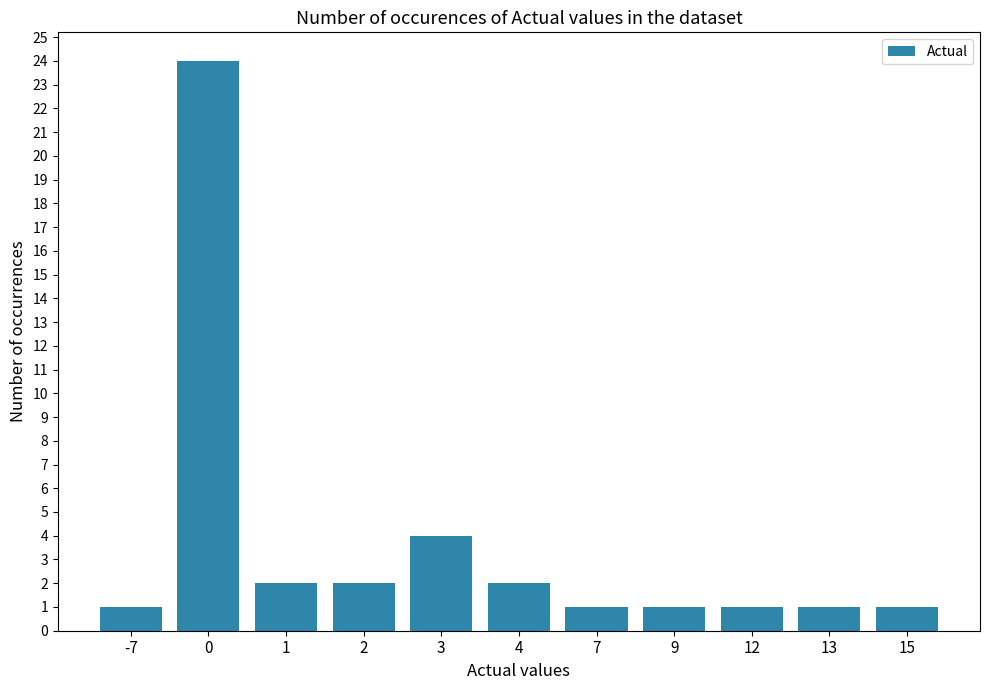

What is the ratio of the value at 7 to the value at 4?

0.5